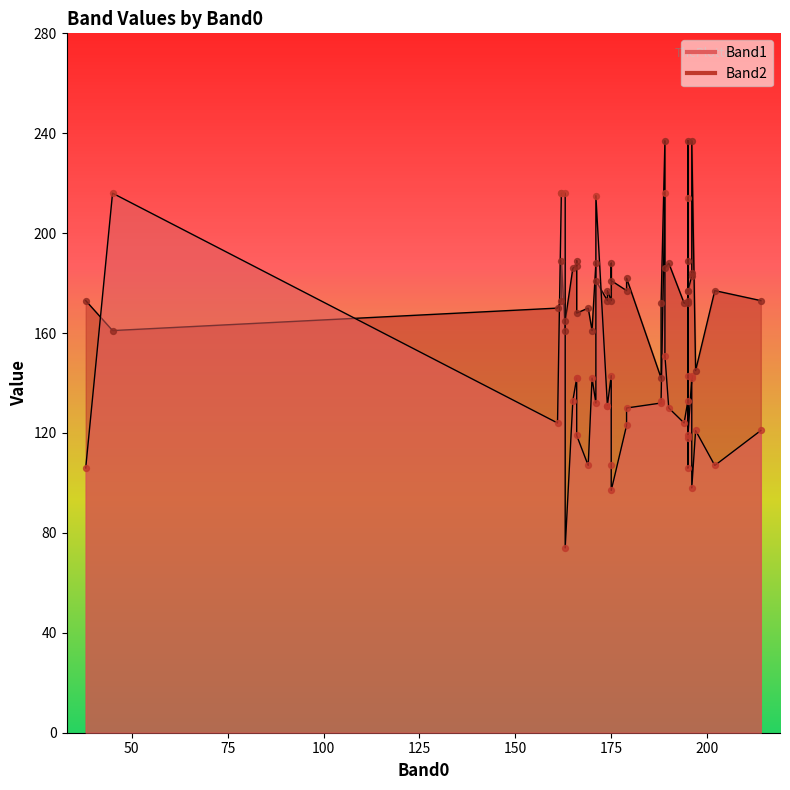

What is the total value across all series at 194?

296